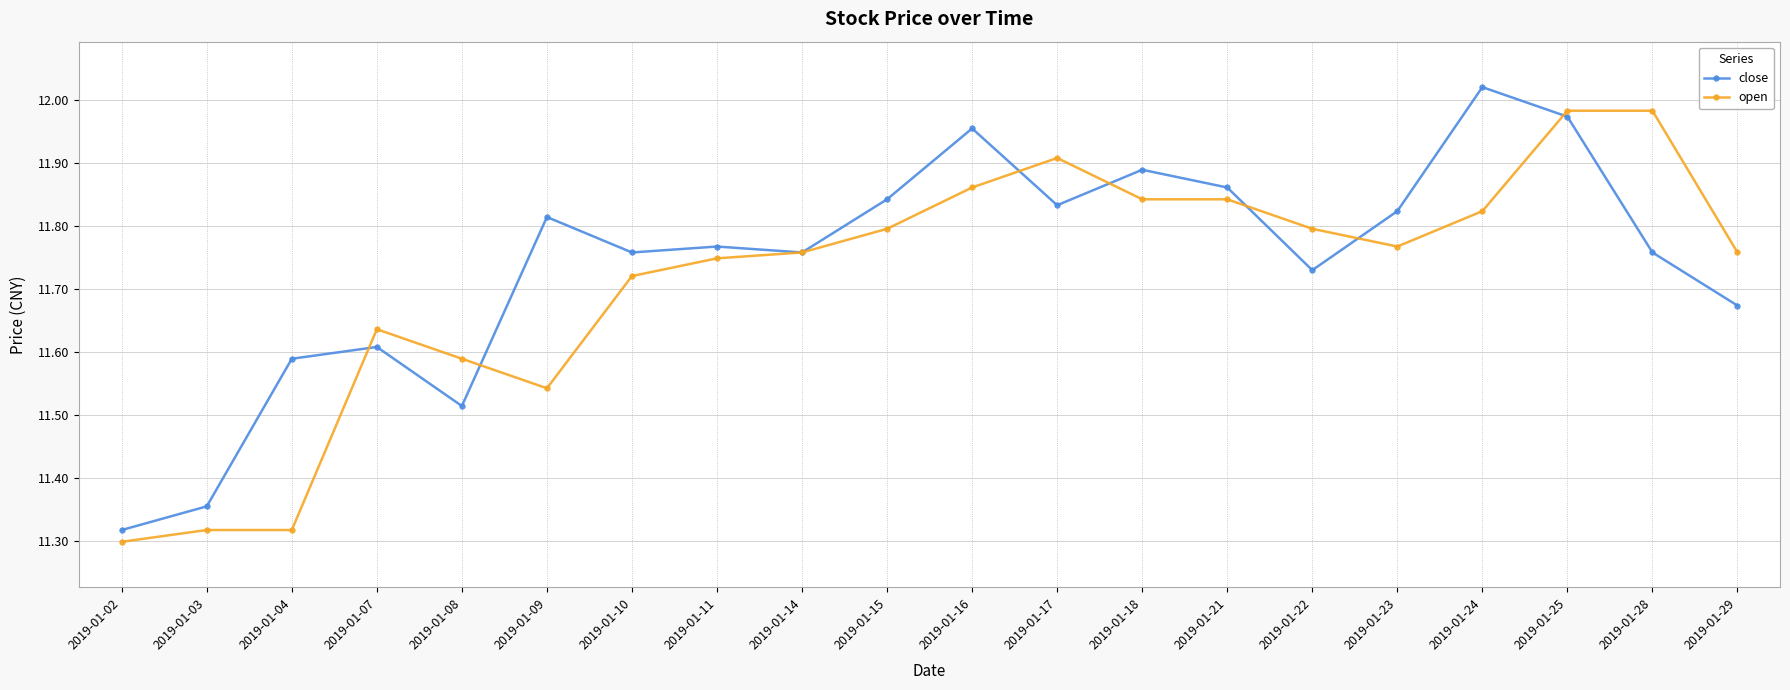

Does the chart have visible grid lines?

Yes